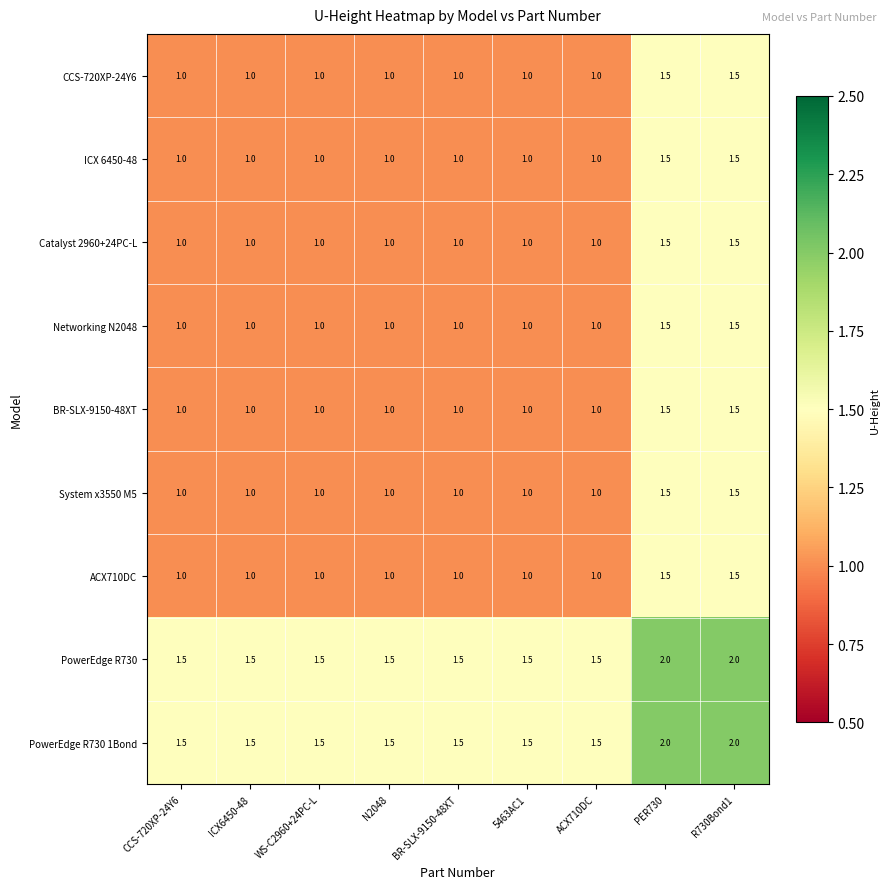

What is the difference between the maximum and minimum values in the ICX 6450-48 series?

0.5